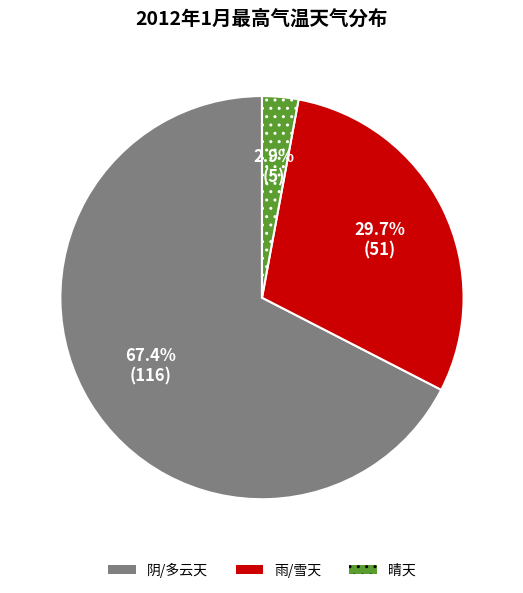

How many segments does this pie chart have?

3